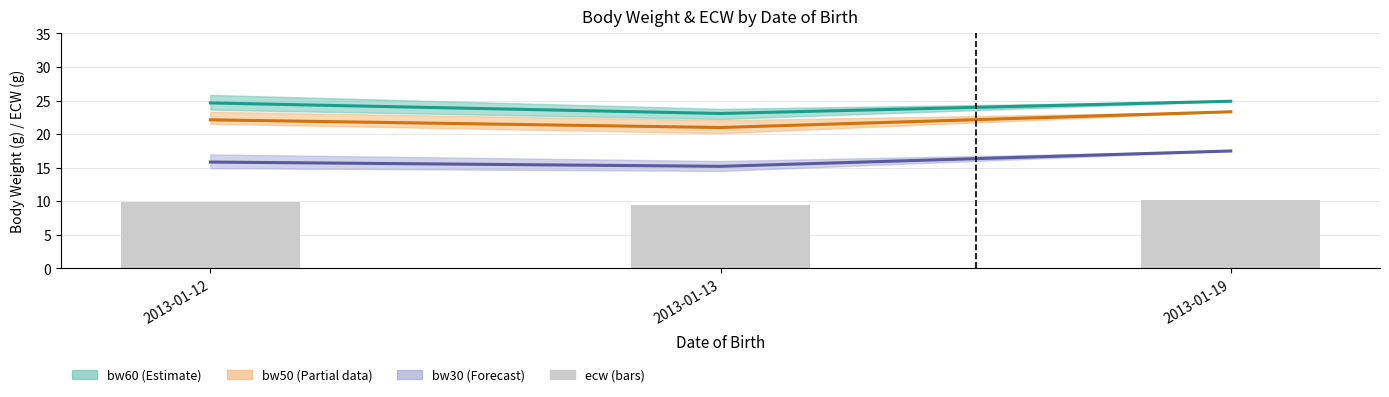

Reading right to left, transcribe all the data shown in this chart.

bw60 (mean): 24.9	23.1	24.7
bw50 (mean): 23.3	21.0	22.1
bw30 (mean): 17.5	15.2	15.9
ecw (mean): 10.2	9.4	9.9